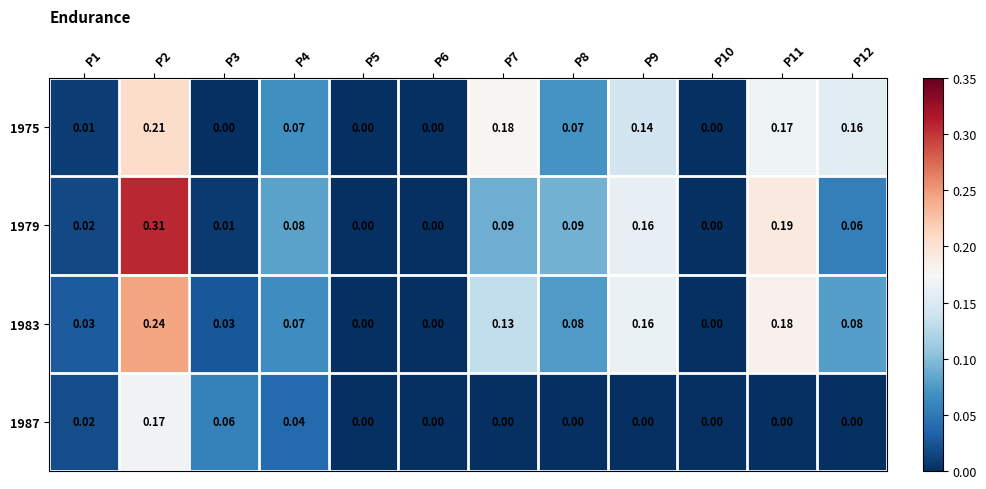

Is the value of 1983 at P11 greater than the value of 1979 at P5?

Yes